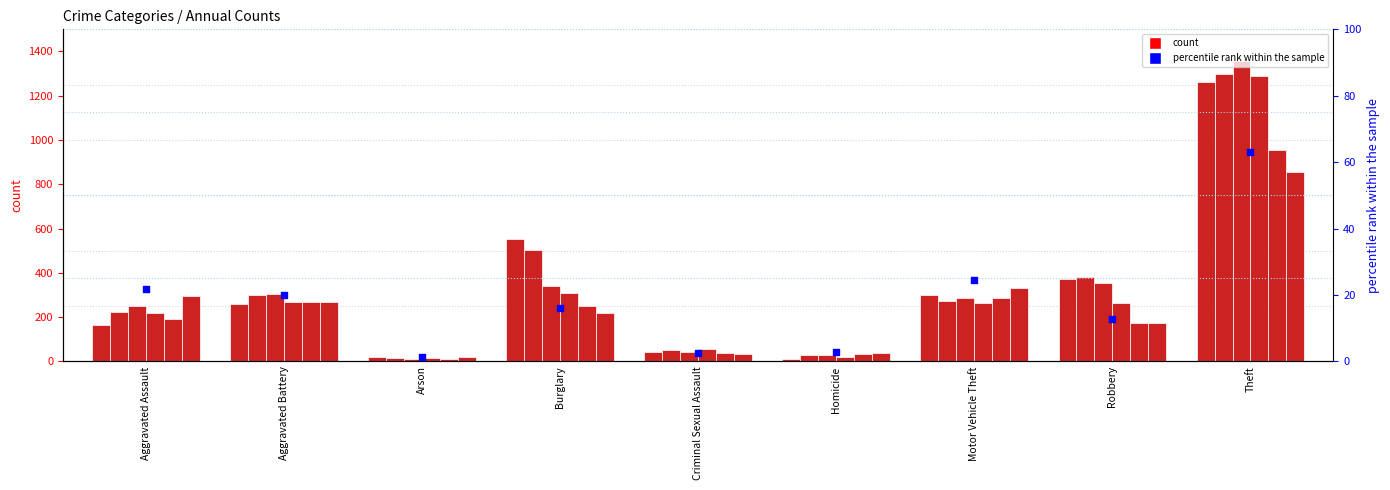

Which has a higher value, Arson or Criminal Sexual Assault?

Criminal Sexual Assault